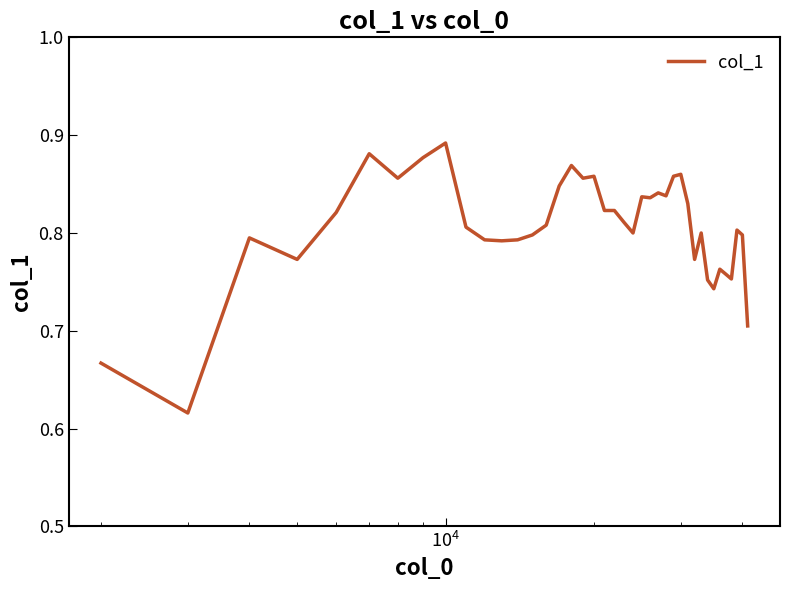

What is the difference between the maximum and minimum values?

0.3